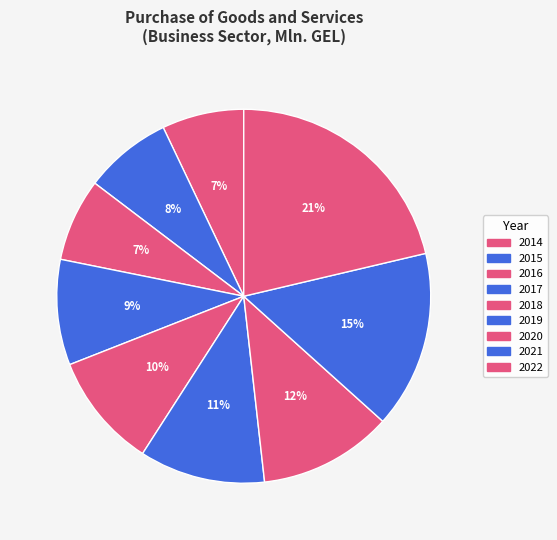

How many slices are in this pie chart?

9